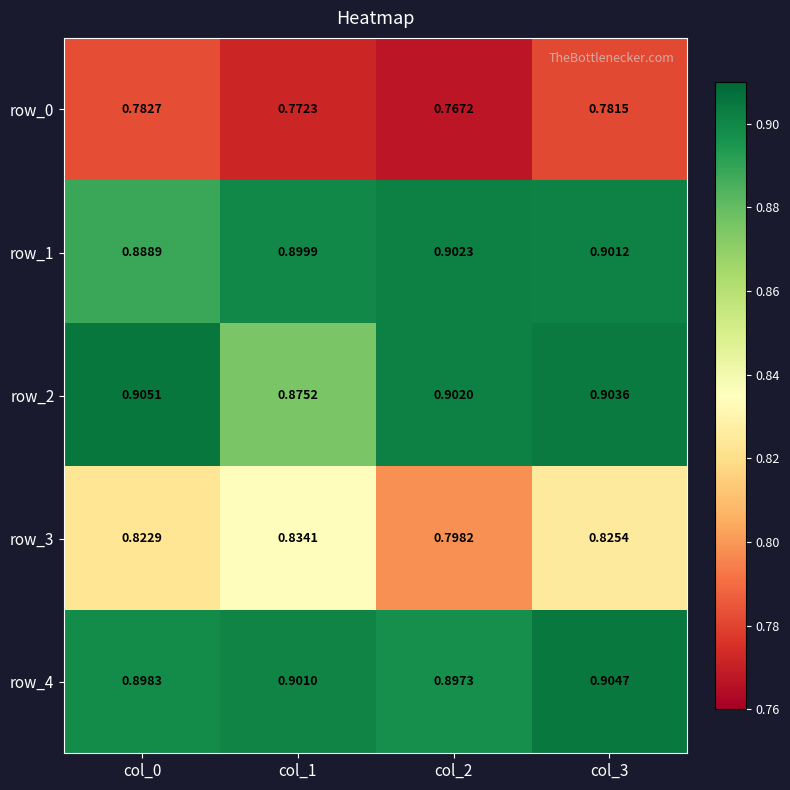

What value does the row_4 series have at col_1?

0.9